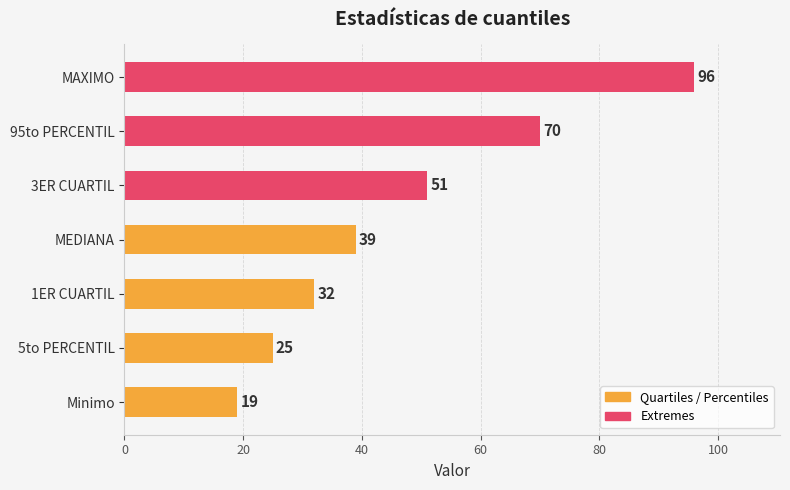

What is the smallest value displayed?

19